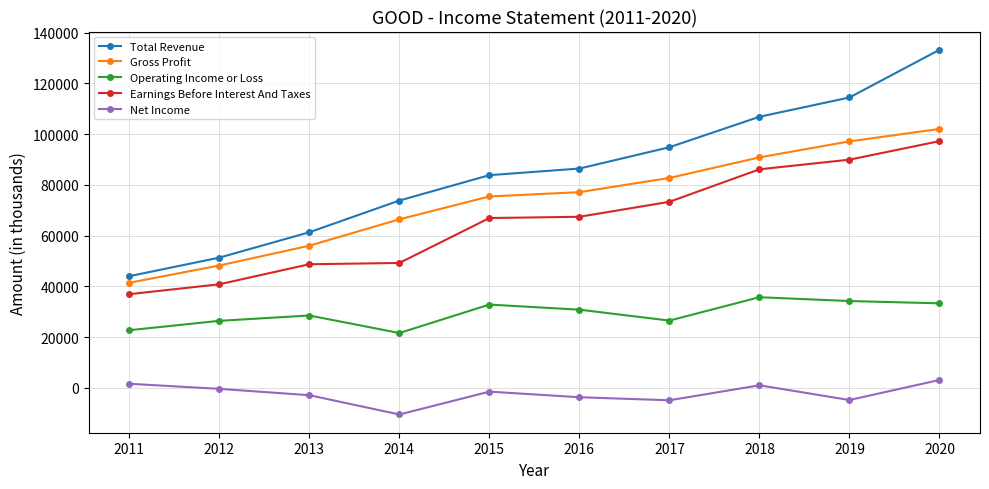

Does the chart display data point markers on the line(s)?

Yes